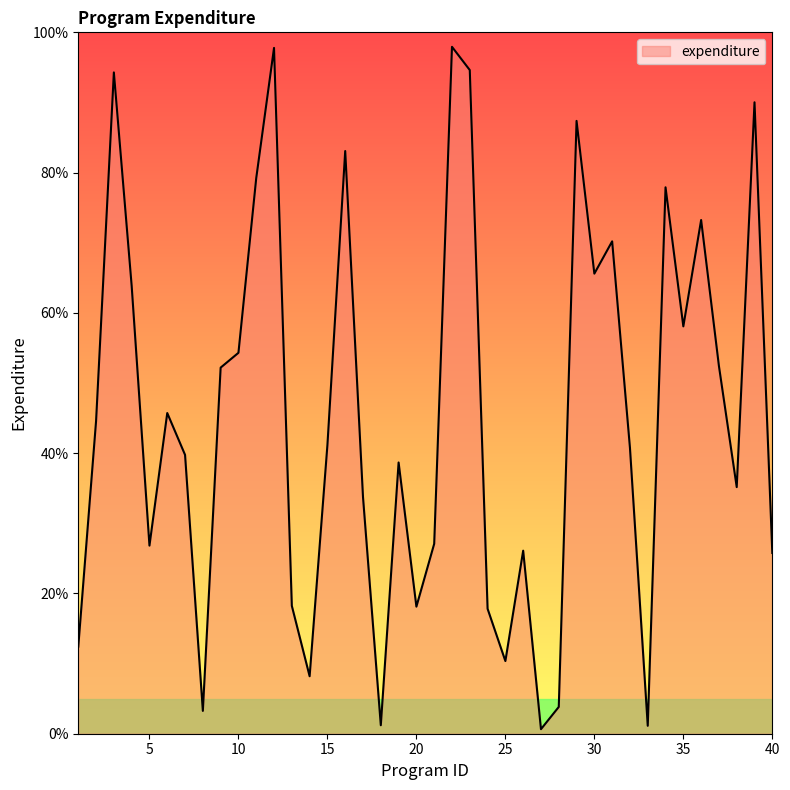

How many interior local peaks (higher than both neighbors) does the data have?

12